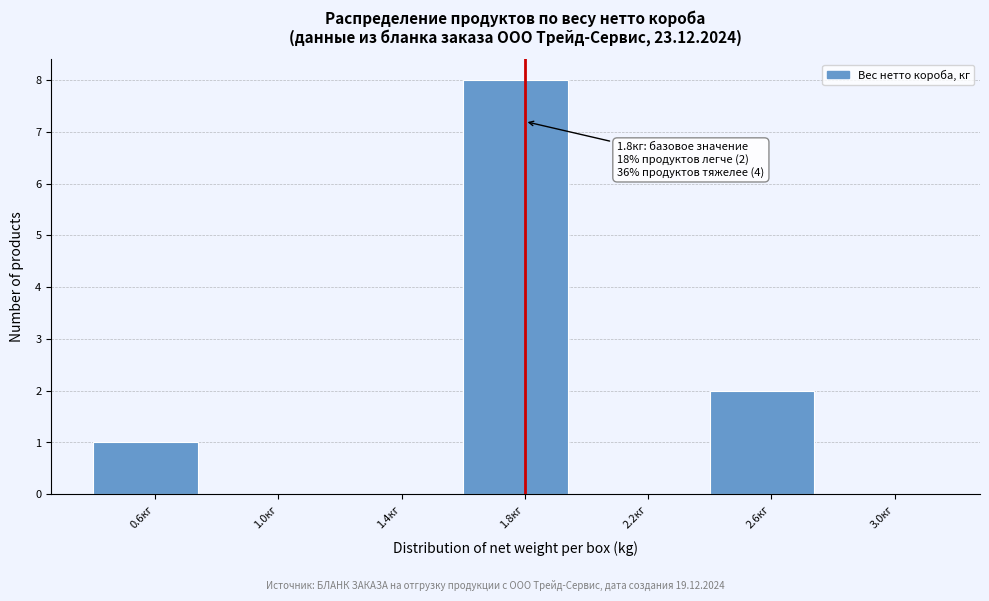

Which range on the x-axis has the tallest bar?

1.6 to 2.0